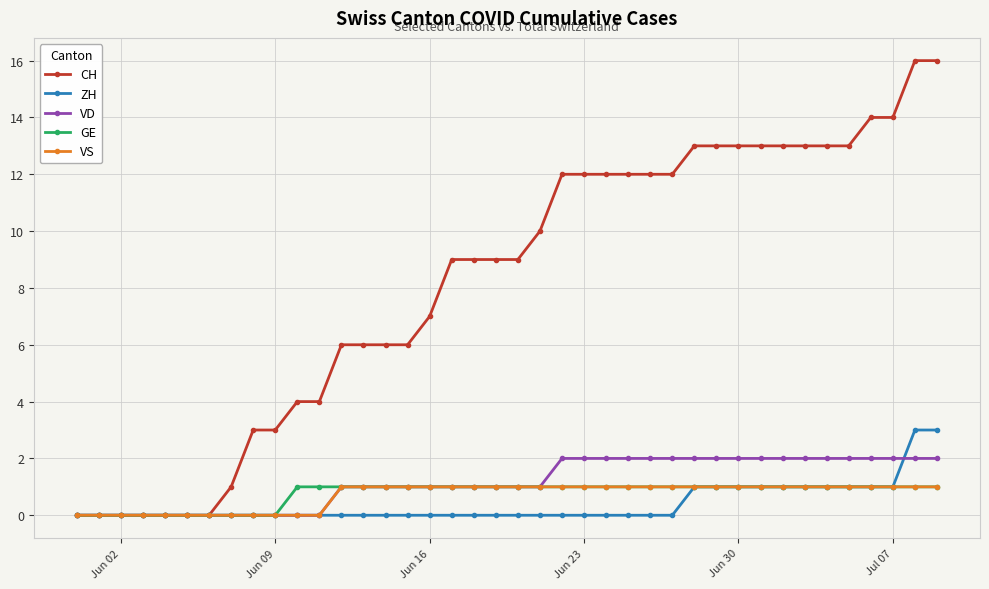

What is the value of the GE point at the 35th from the left?

1